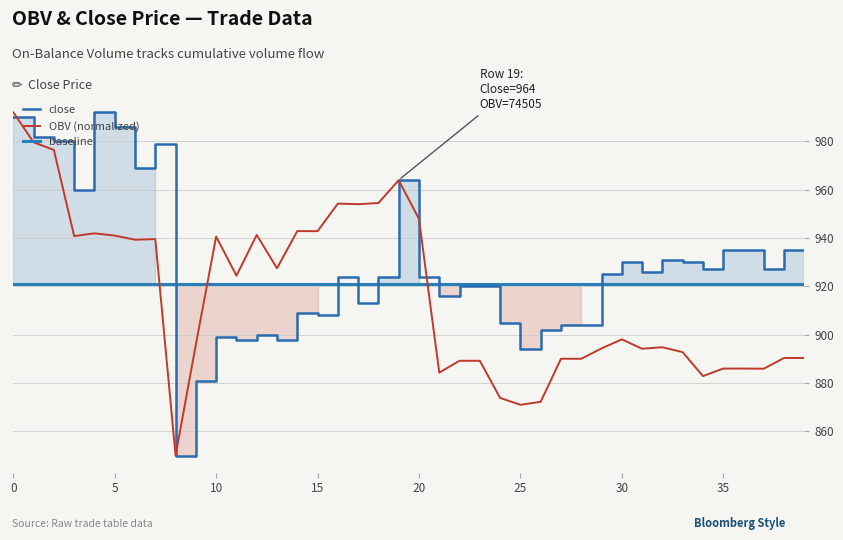

Reading left to right, transcribe all the data shown in this chart.

close: 990.0	982.0	980.0	960.0	992.0	986.0	969.0	979.0	850.0	881.0	899.0	898.0	900.0	898.0	909.0	908.0	924.0	913.0	924.0	964.0	924.0	916.0	920.0	920.0	905.0	894.0	902.0	904.0	904.0	925.0	930.0	926.0	931.0	930.0	927.0	935.0	935.0	927.0	935.0	935.0
OBV: 992.0	979.6	976.4	940.8	942.0	941.0	939.3	939.6	850.0	896.0	940.6	924.4	941.3	927.5	942.9	942.8	954.2	954.0	954.5	963.9	947.9	884.4	889.2	889.2	873.9	871.0	872.3	890.1	890.1	894.3	898.1	894.2	894.8	892.8	882.9	886.0	886.0	886.0	890.4	890.4